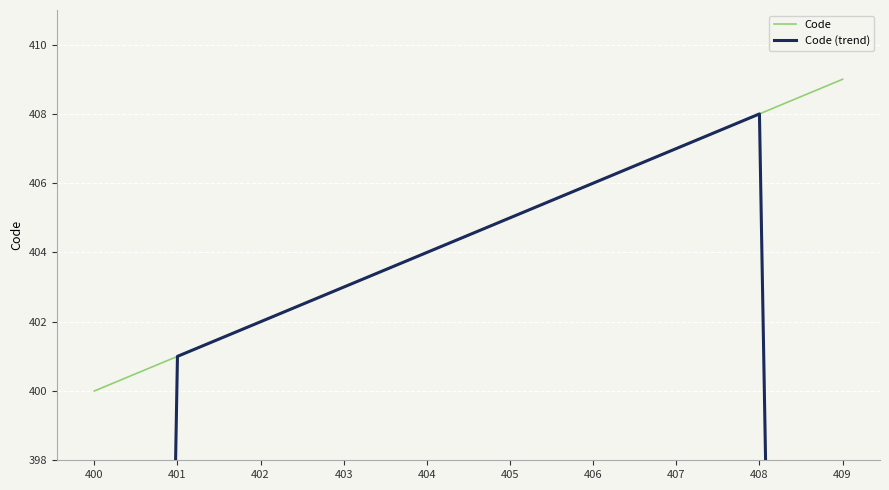

Does the chart display data point markers on the line(s)?

No